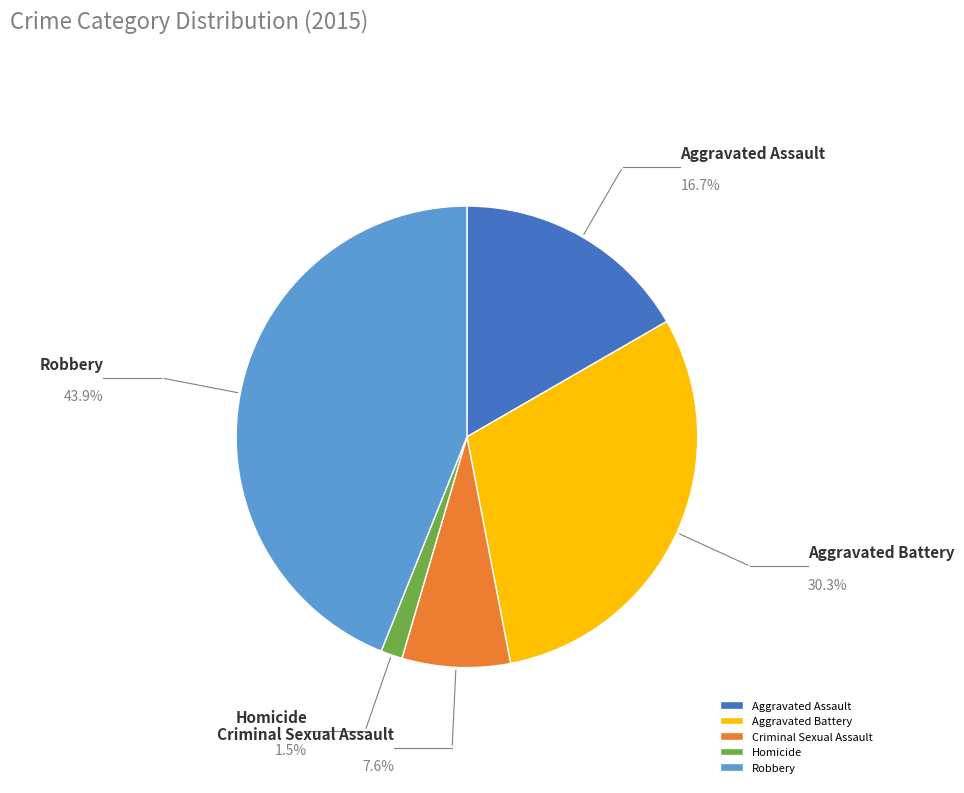

Between Aggravated Battery and Homicide, which is larger?

Aggravated Battery